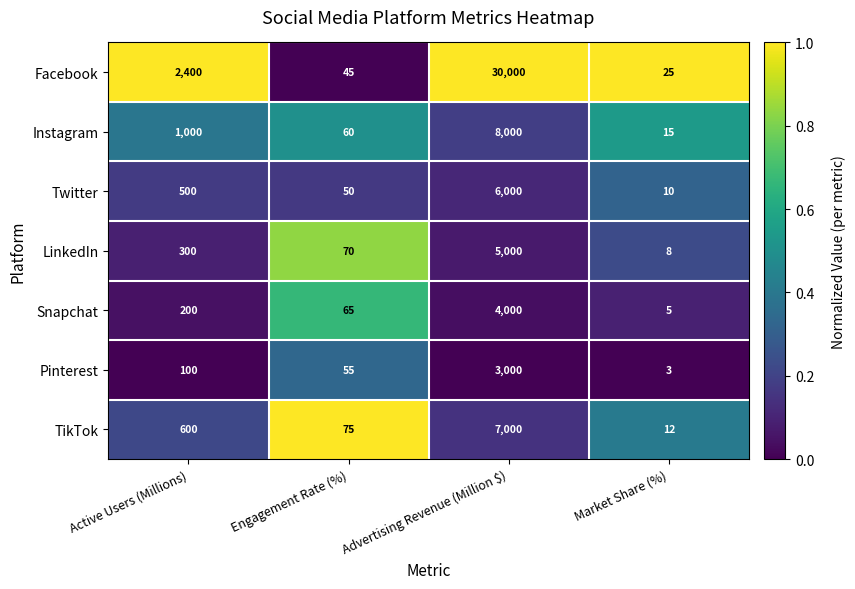

At Active Users (Millions), list the series in order from largest to smallest.

Facebook, Instagram, TikTok, Twitter, LinkedIn, Snapchat, Pinterest